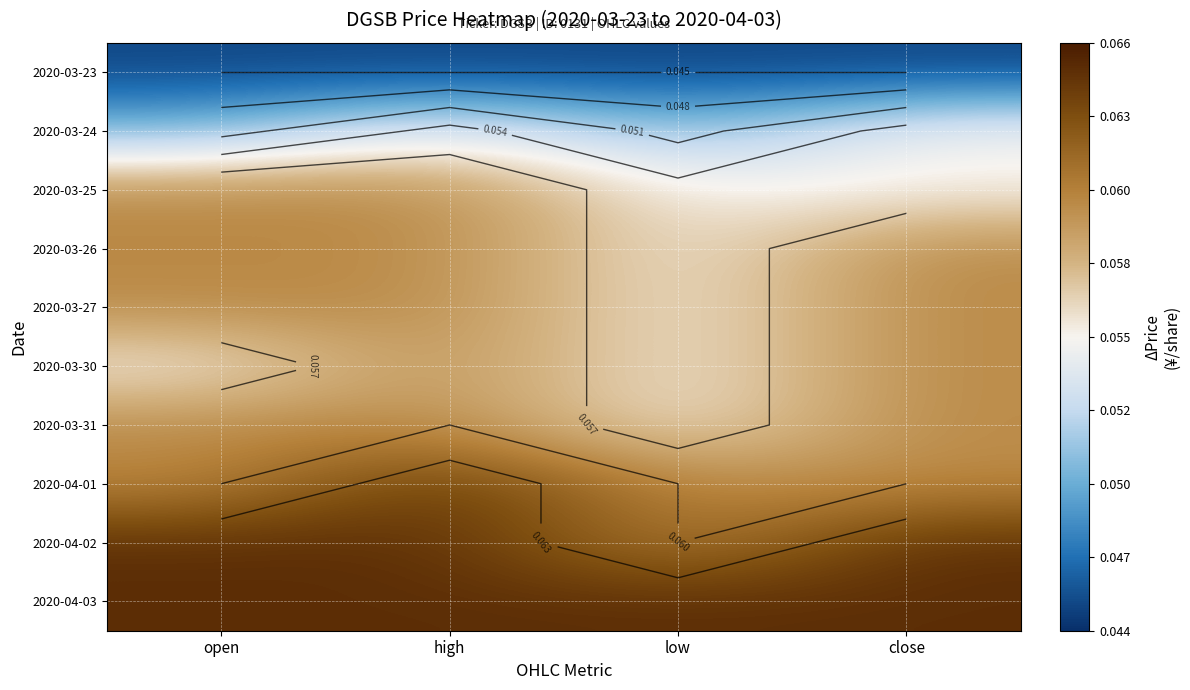

What is the total value across all series at low?

0.6